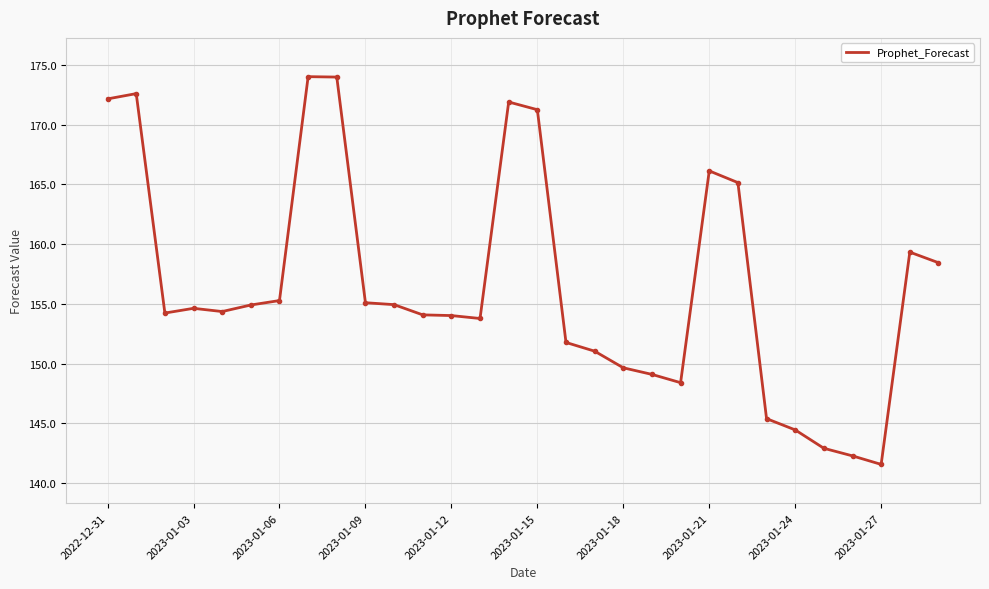

What is the greatest value displayed?

174.0